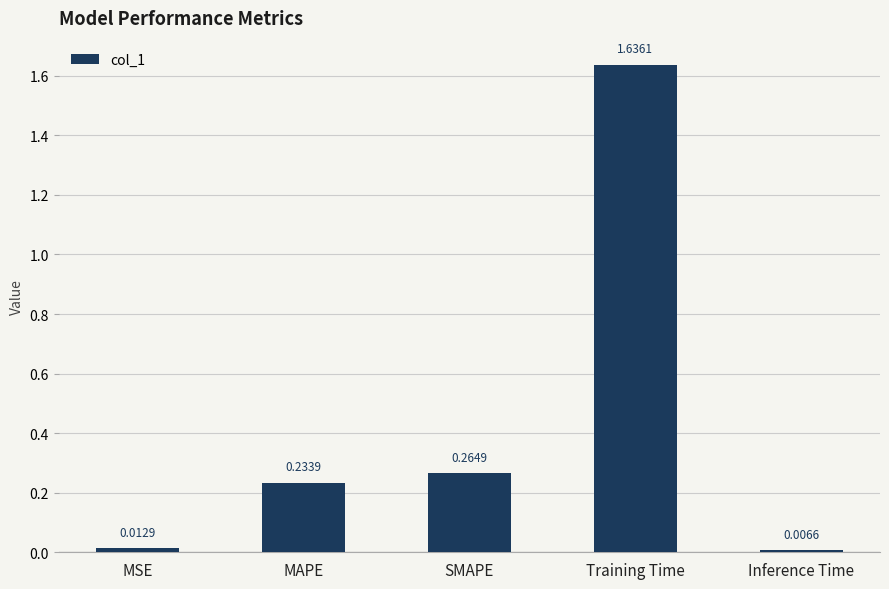

Rank the categories by value from highest to lowest.

Training Time, SMAPE, MAPE, MSE, Inference Time